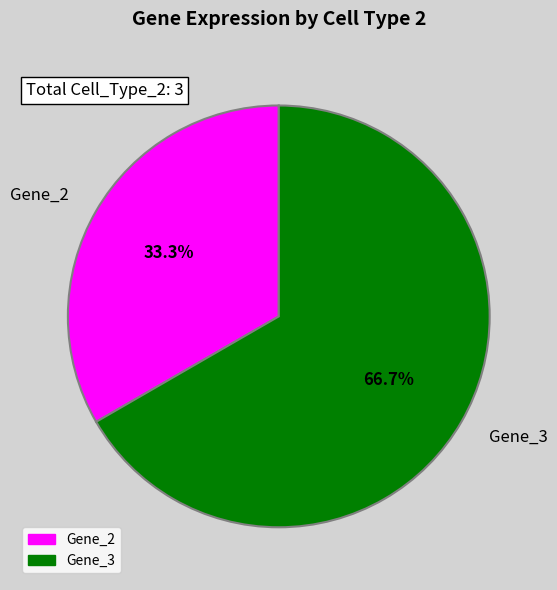

To the nearest percent, what is the average slice percentage?

50%